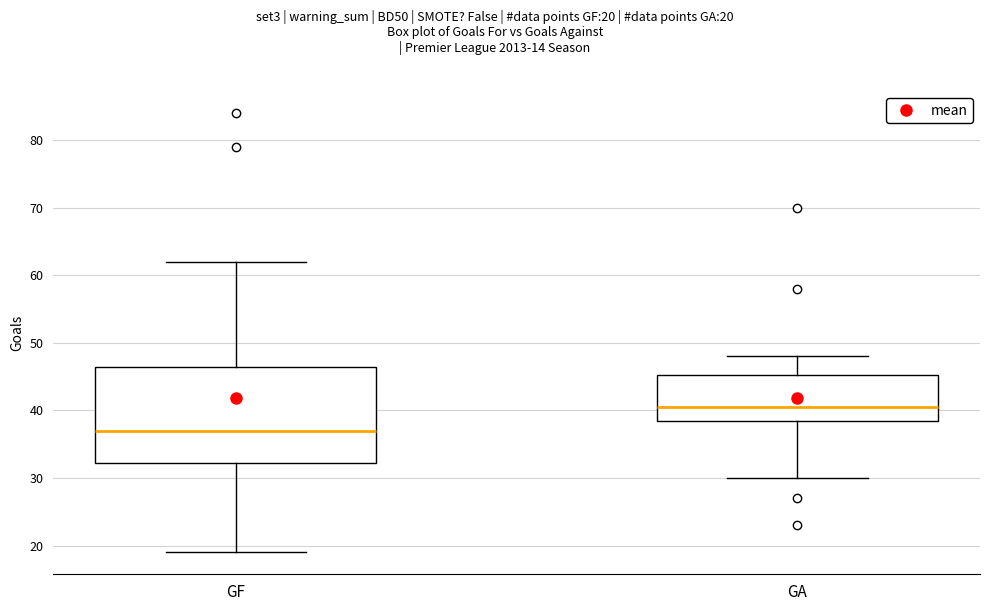

Where does the upper whisker of the box for GF end on the y-axis? The values are not printed on the chart, so give them approximately, as read against the axis.

62